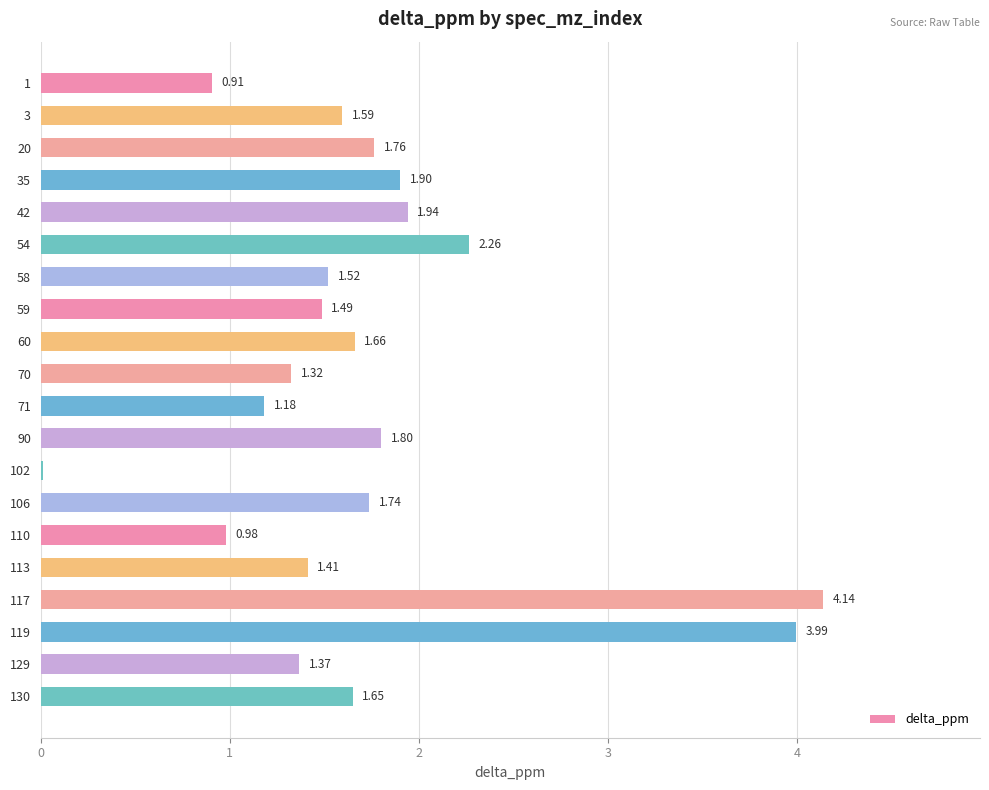

What is the sum of all values?

34.6